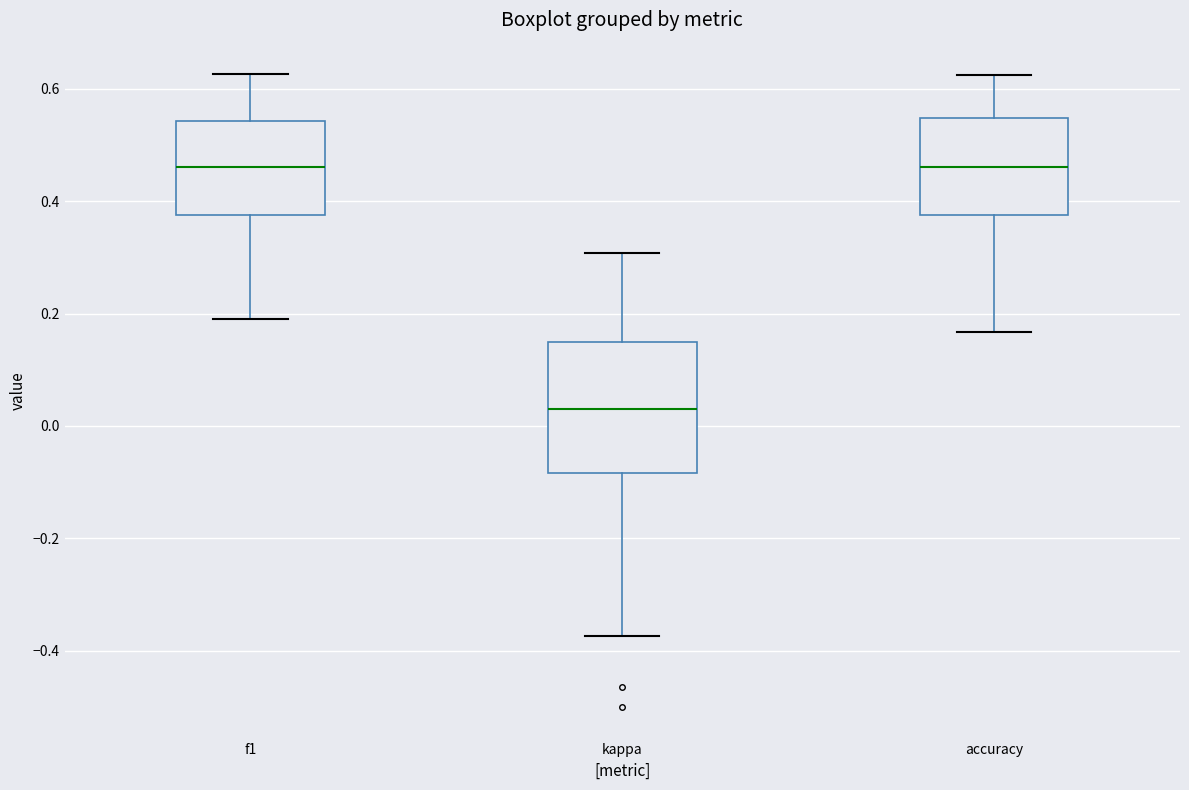

Where does the upper whisker of the box for f1 end on the y-axis? The values are not printed on the chart, so give them approximately, as read against the axis.

0.62